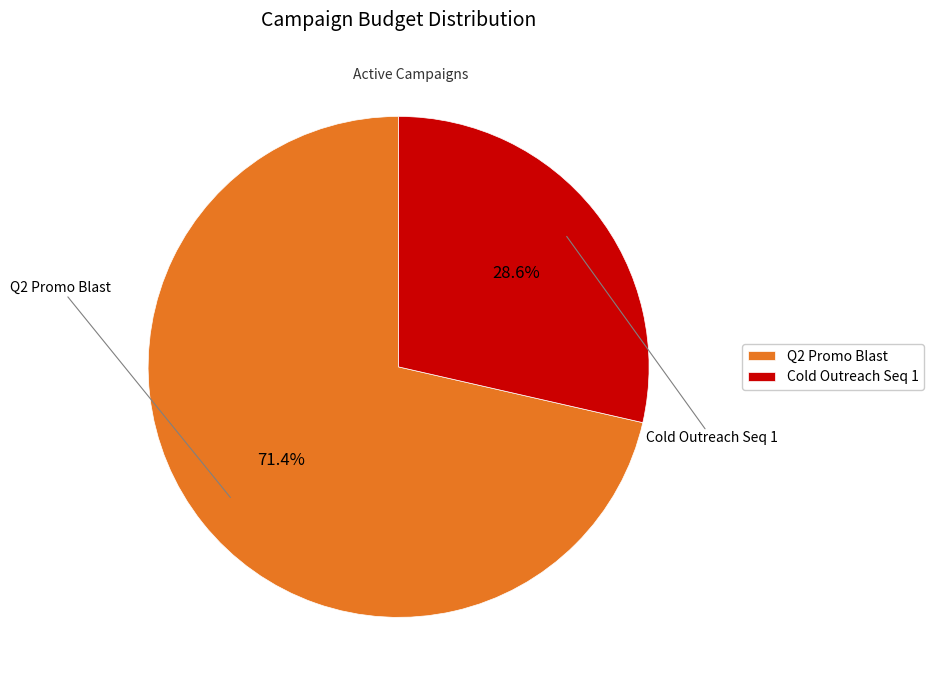

Rank the categories by value from highest to lowest.

Q2 Promo Blast, Cold Outreach Seq 1